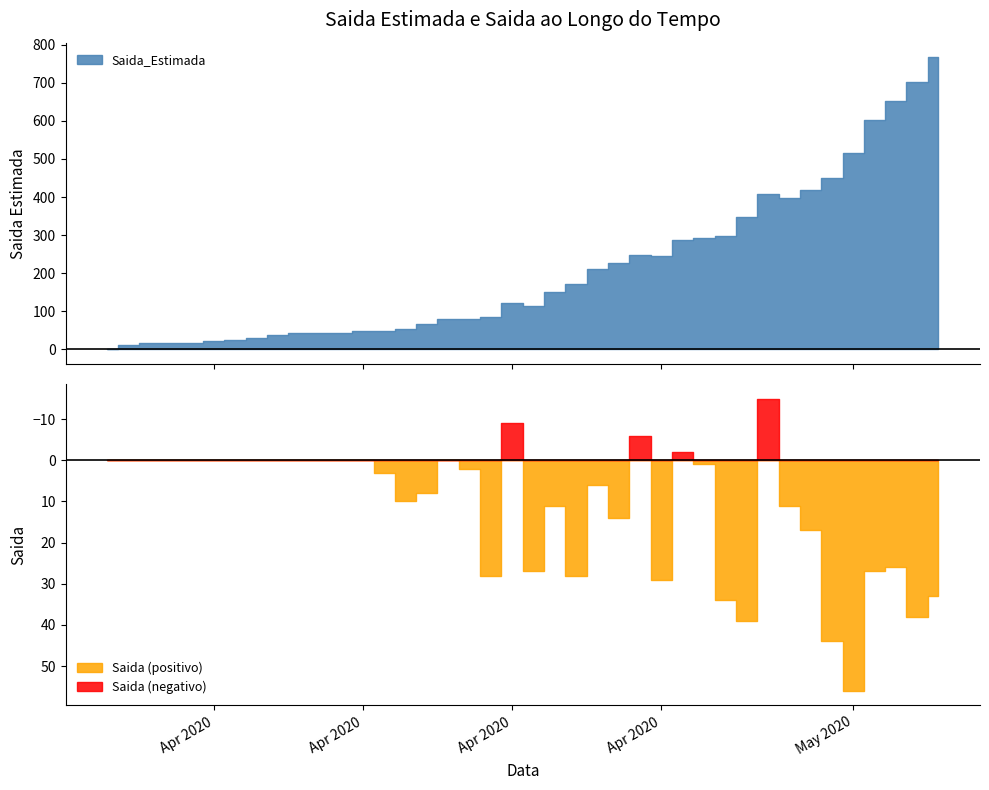

Is the value of Saida_Estimada at 2020-03-28 greater than the value of Saida at 2020-04-09?

Yes